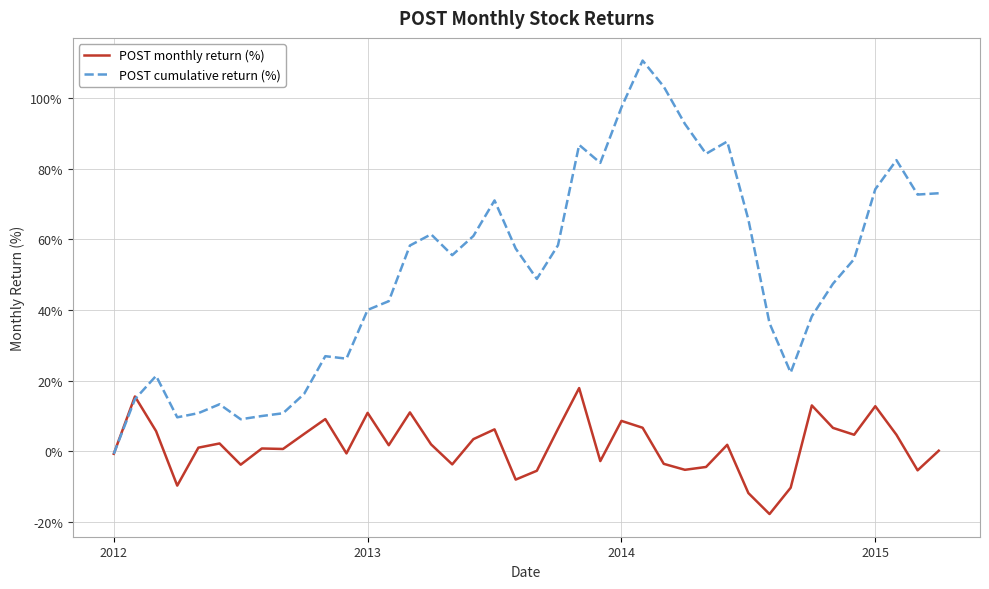

Which series has the widest spread of values?

POST cumulative return (%)